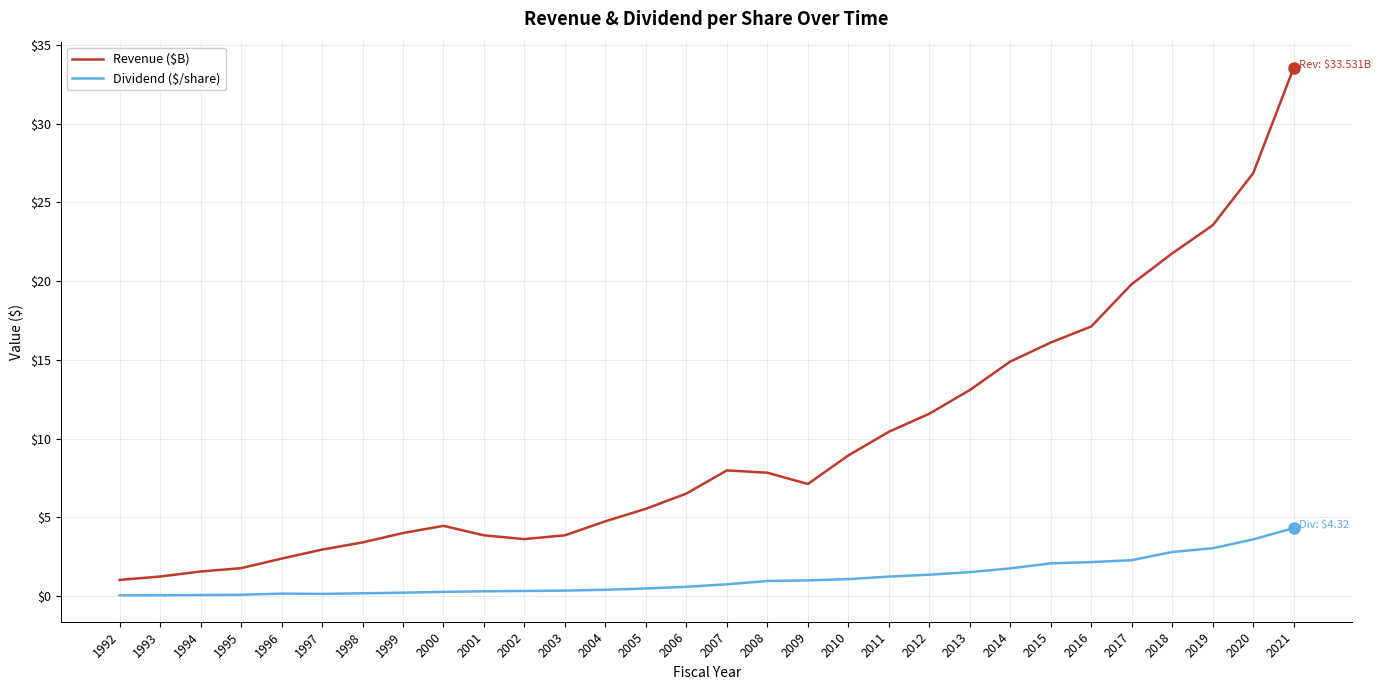

How many categories are shown in the chart?

30